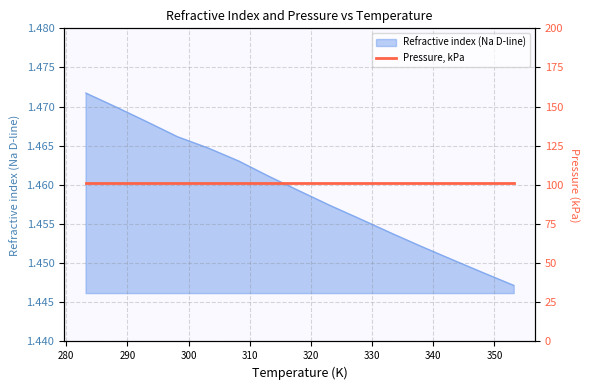

How many categories are shown in the chart?

15